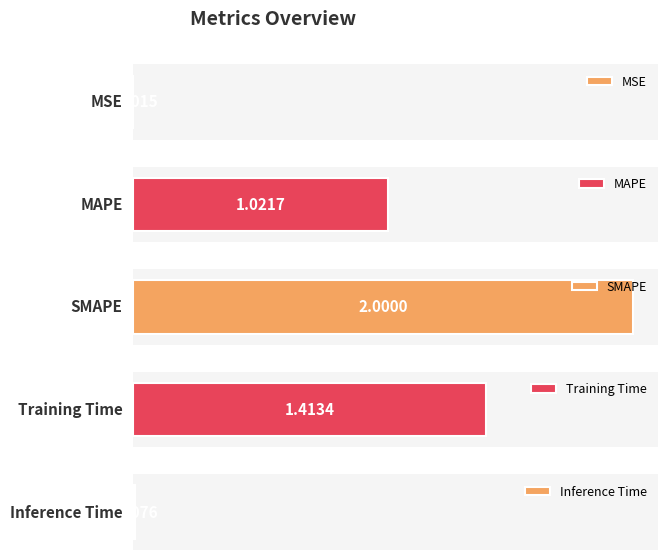

Does the chart contain any negative values?

No